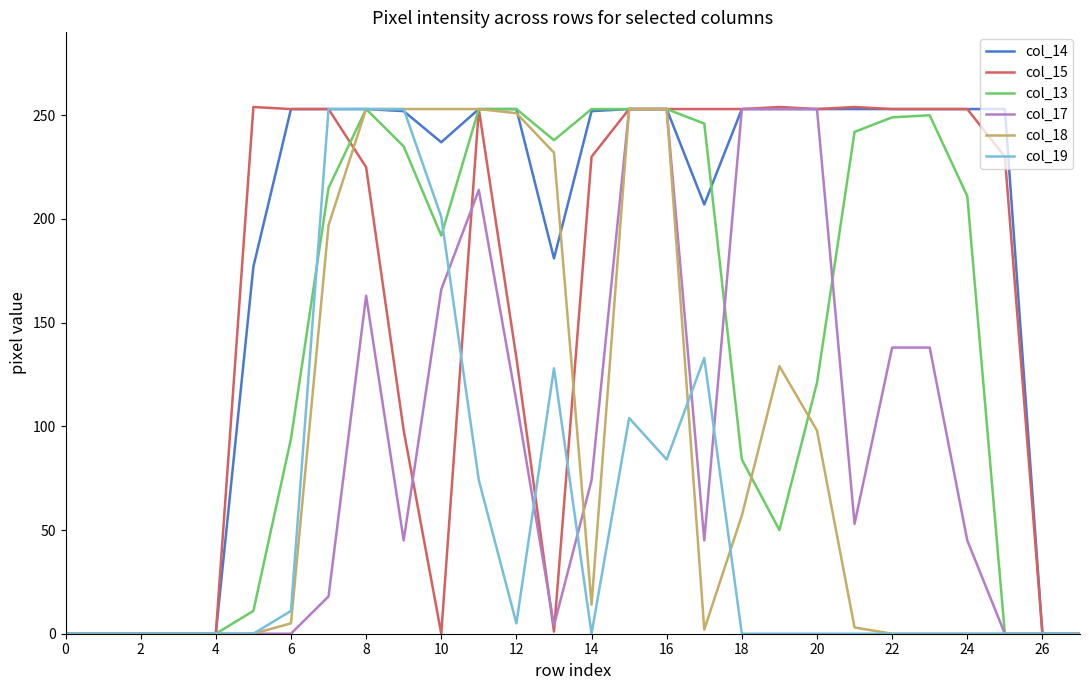

What is the difference between the second highest and second lowest values in the col_14 series?

253